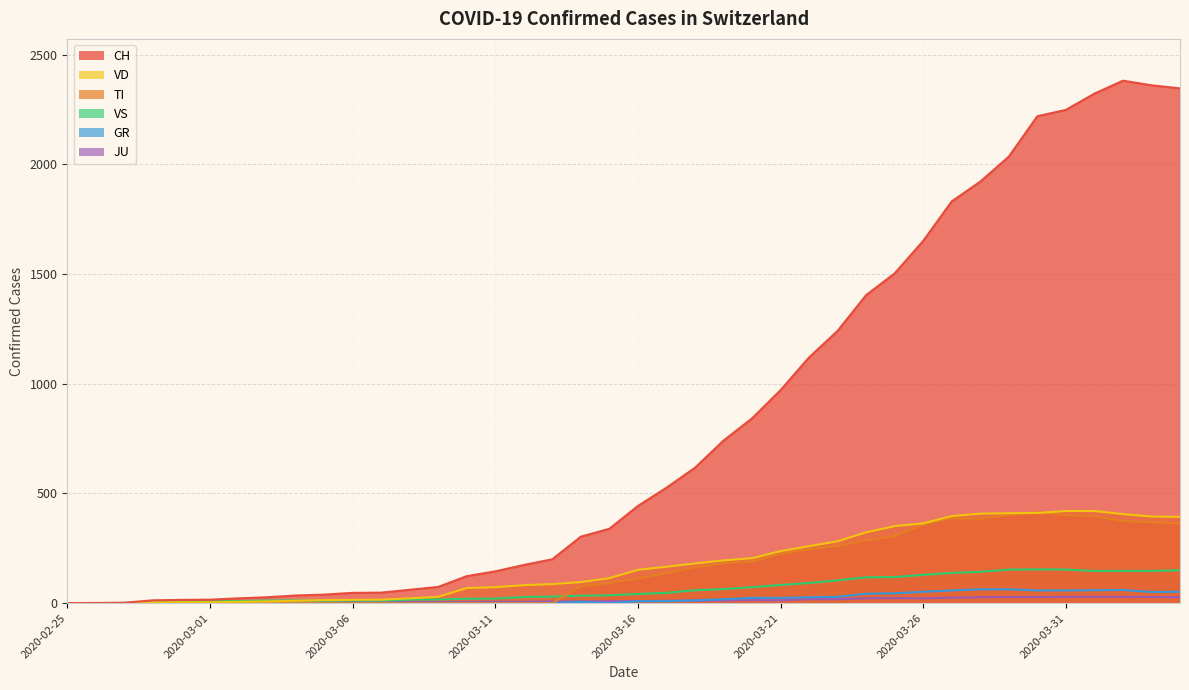

True or false: JU has a value of 1 at 2020-02-27.

True